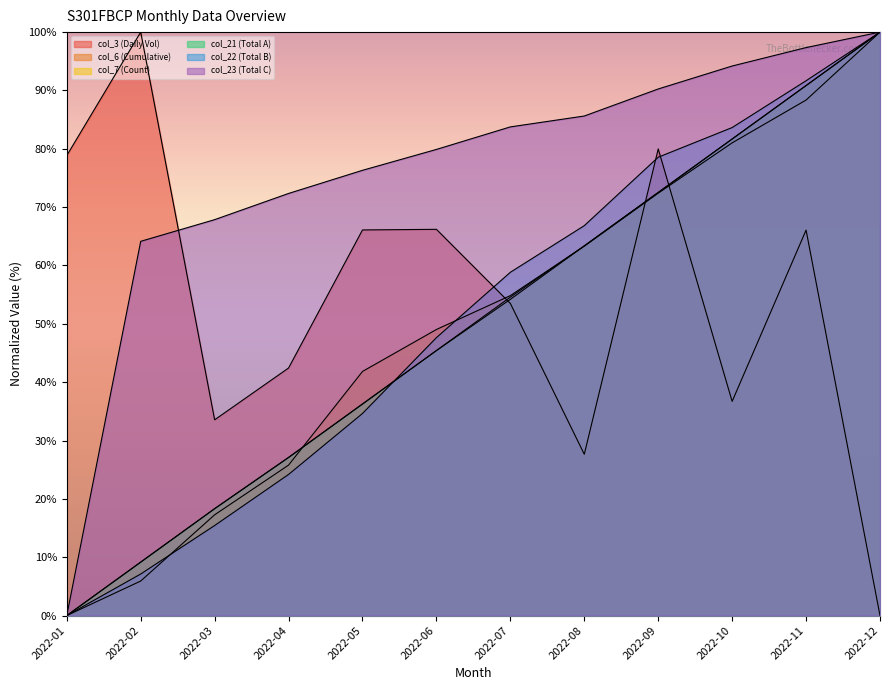

How many intersections are there between col_3 (Daily Vol) and col_23 (Total C)?

1